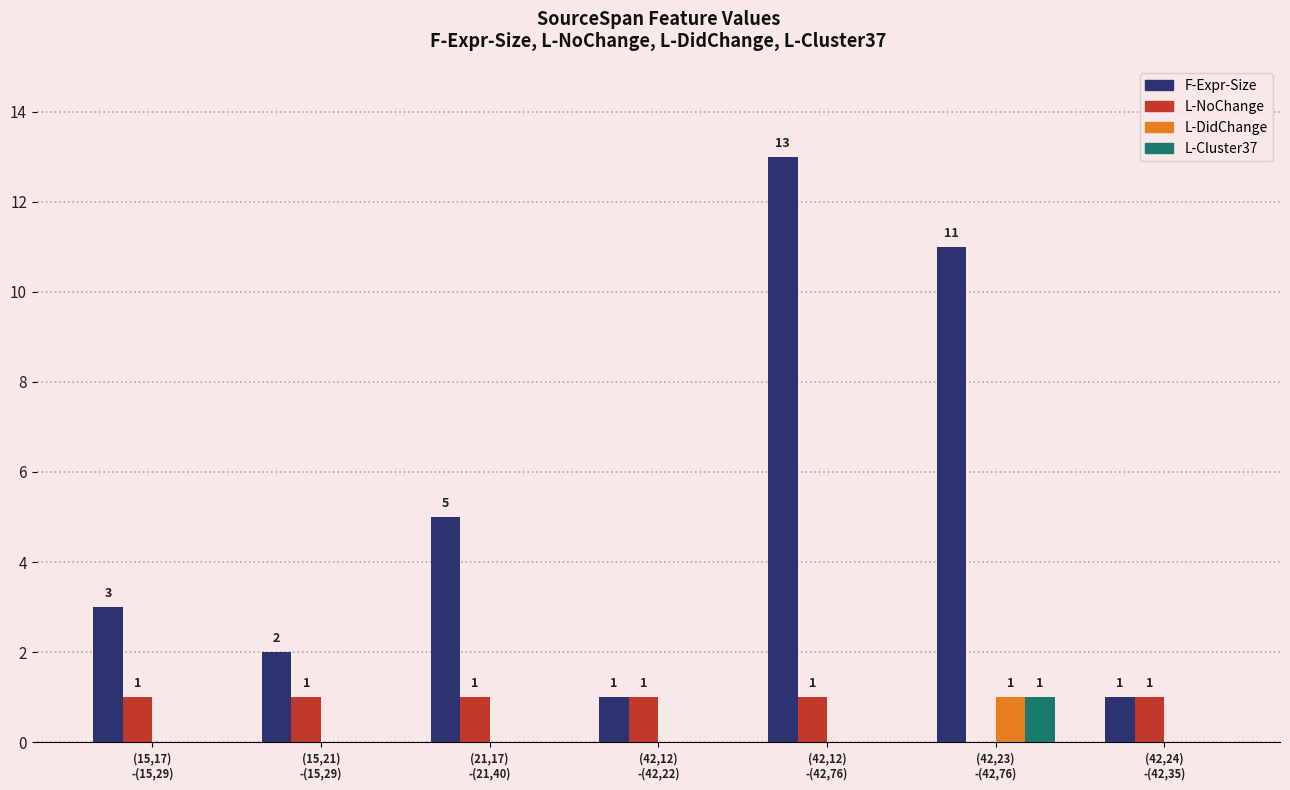

Is it true that L-NoChange equals 1 at (42,12)
-(42,22)?

True